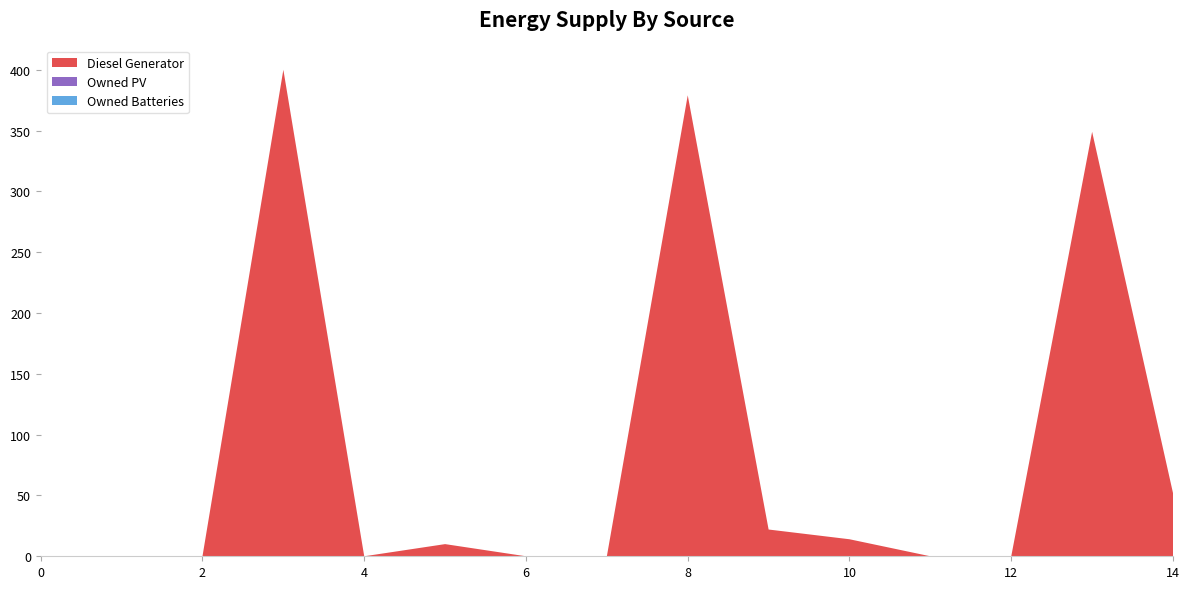

Reading right to left, transcribe all the data shown in this chart.

Diesel Generator: 52	349	0	0	14	22	379	0	0	10	0	400	0	0	0
Owned PV: 0	0	0	0	0	0	0	0	0	0	0	0	0	0	0
Owned Batteries: 0	0	0	0	0	0	0	0	0	0	0	0	0	0	0